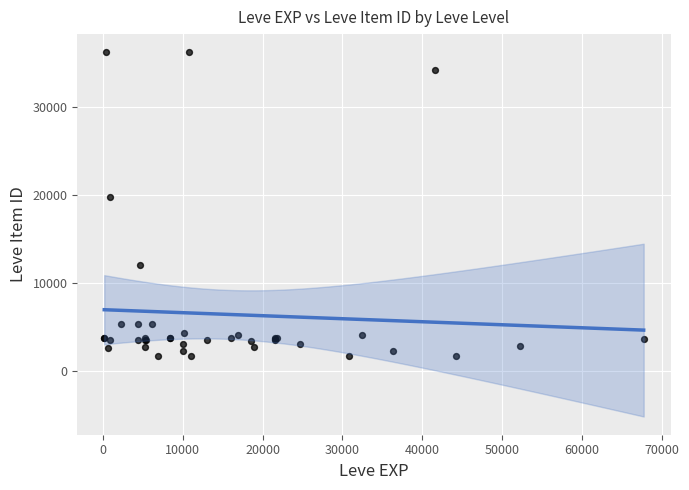

What Y value in the scatter plot is closest to 18967?

19744